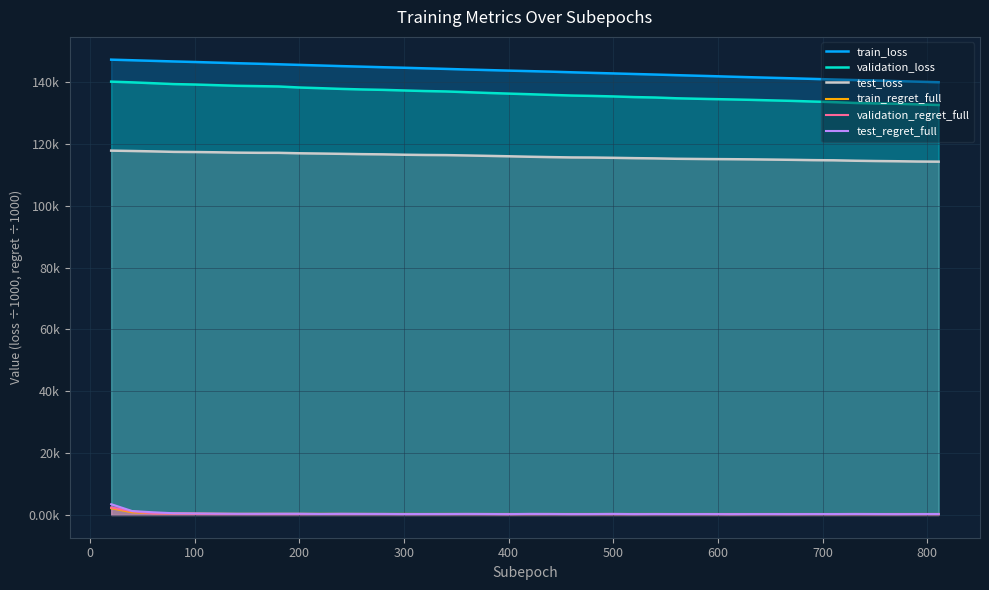

Which series has the largest total across all categories?

train_loss